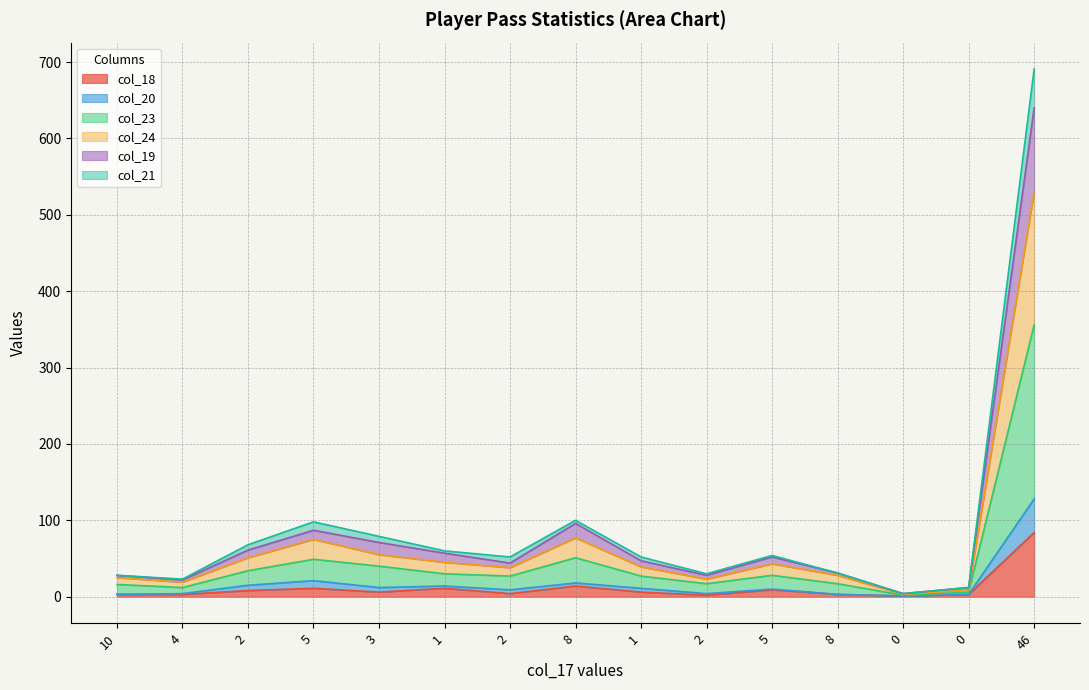

True or false: col_18 and col_21 cross at least once.

False